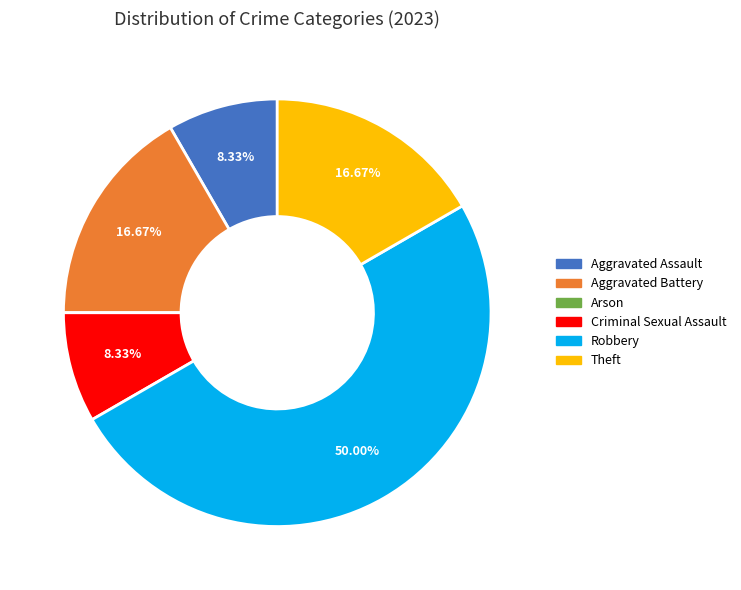

Which category has the biggest portion of the pie?

Robbery